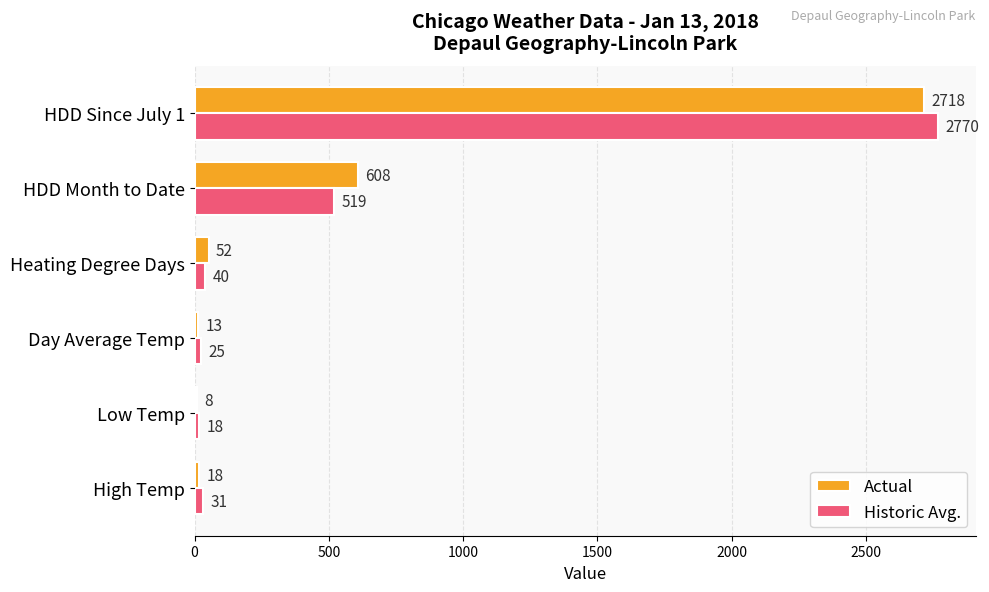

Which series has the largest total across all categories?

Actual